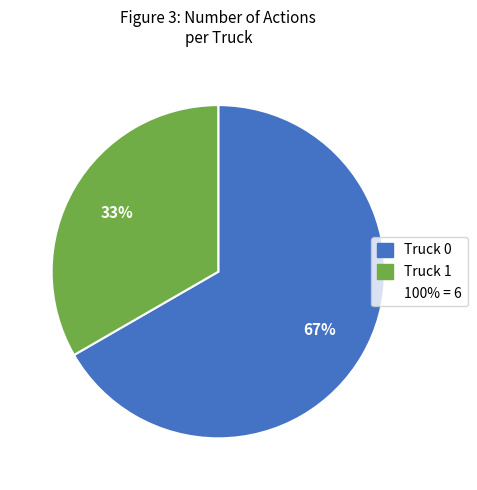

Is there any slice that represents more than half of the pie?

Yes